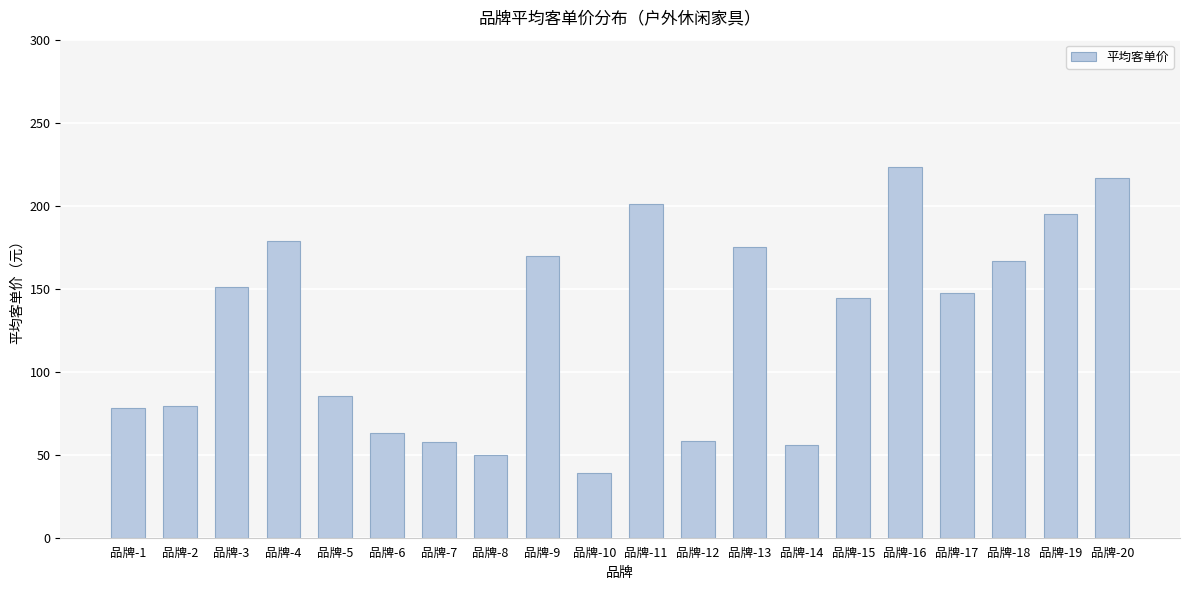

The chart shows a value of 169.6 at 品牌-9. True or false?

True